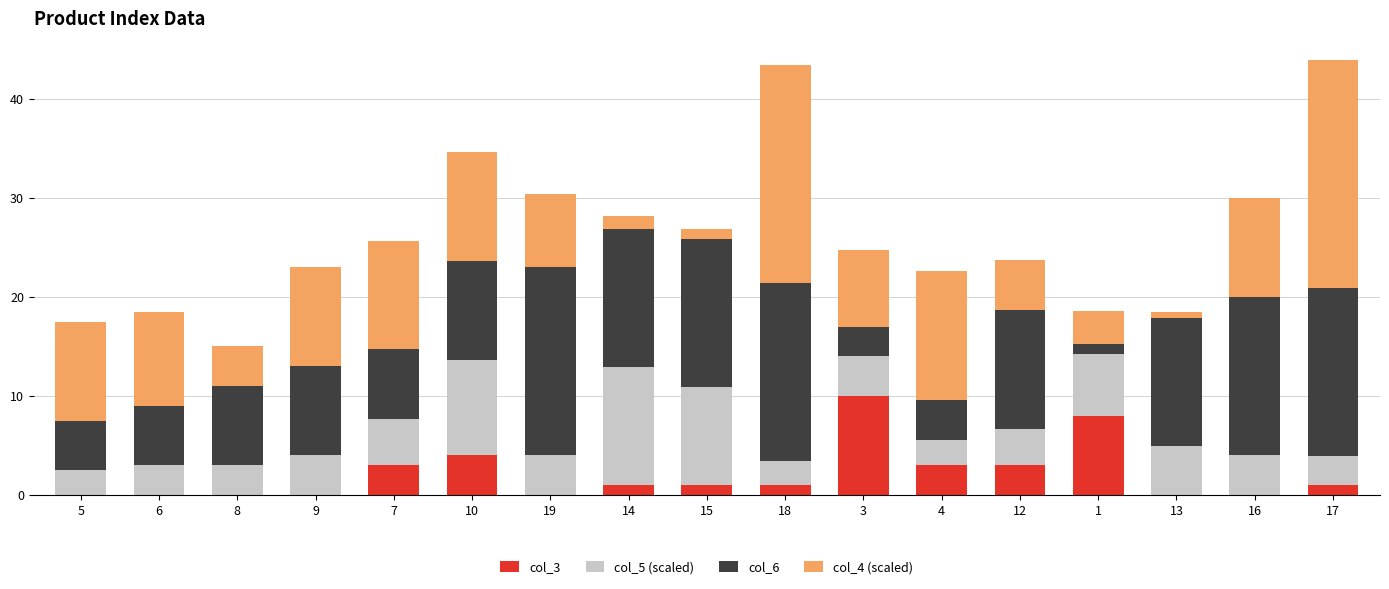

What is the sum of the col_3 values at 3 and 5?

10.0